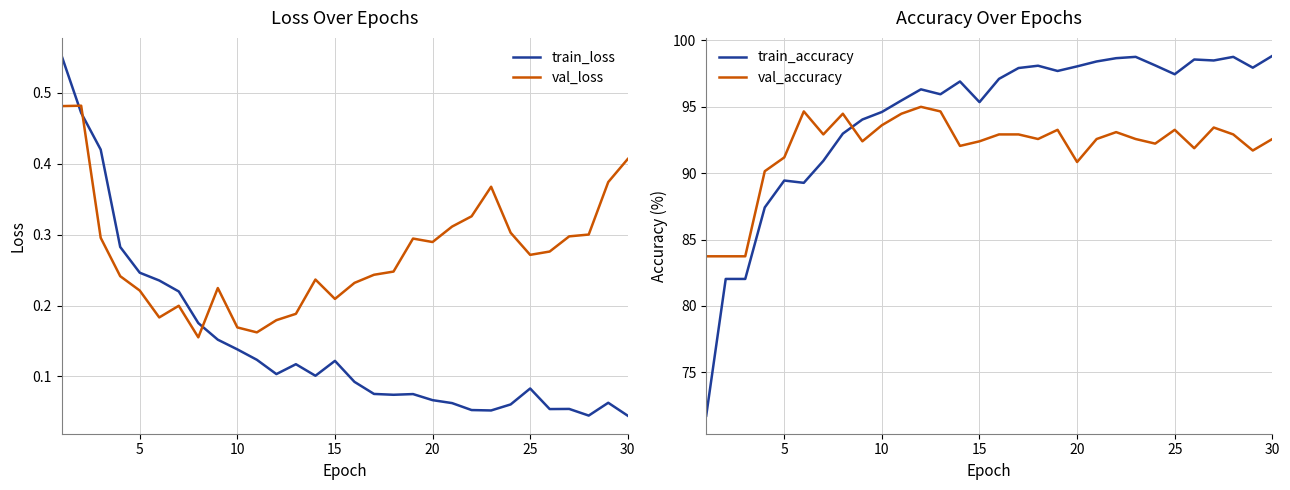

Which series ends up on top after the final intersection of train_accuracy and val_accuracy?

train_accuracy